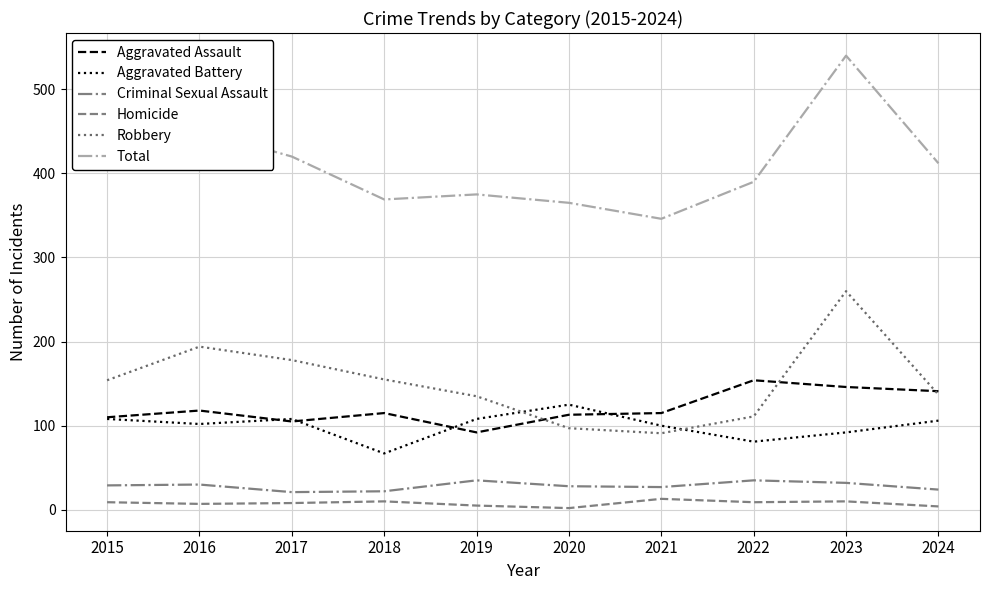

The value of Total at 2020 is 102. True or false?

False